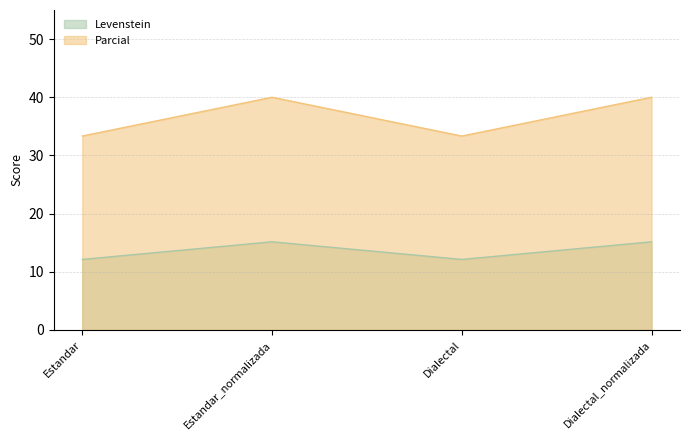

What position from the right is Estandar?

4